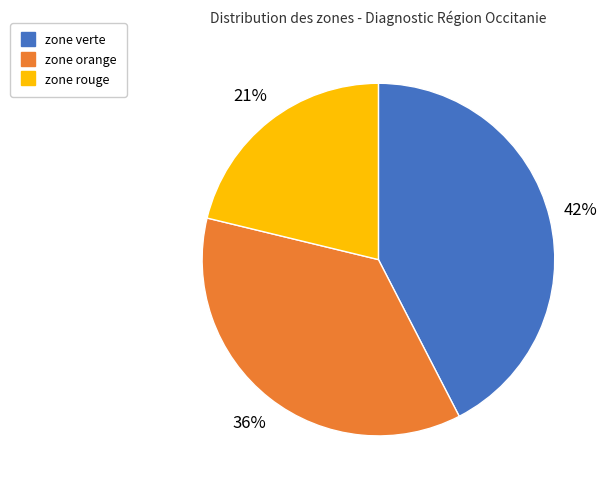

To the nearest percent, what is the difference between the largest and smallest slice percentages?

21%